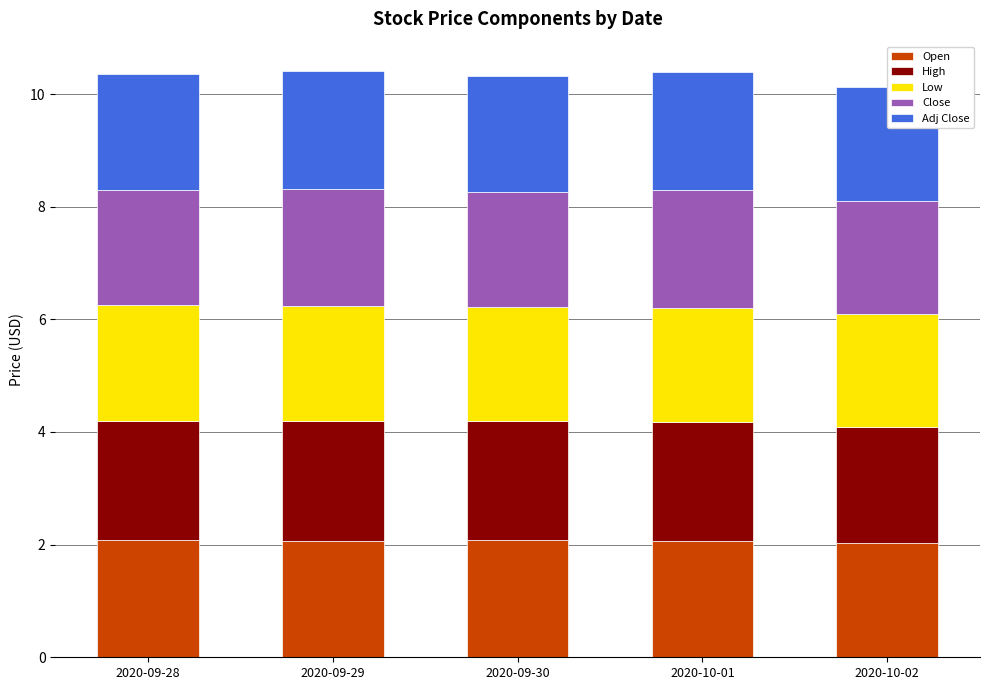

What are all the series names shown in the legend?

Open, High, Low, Close, Adj Close